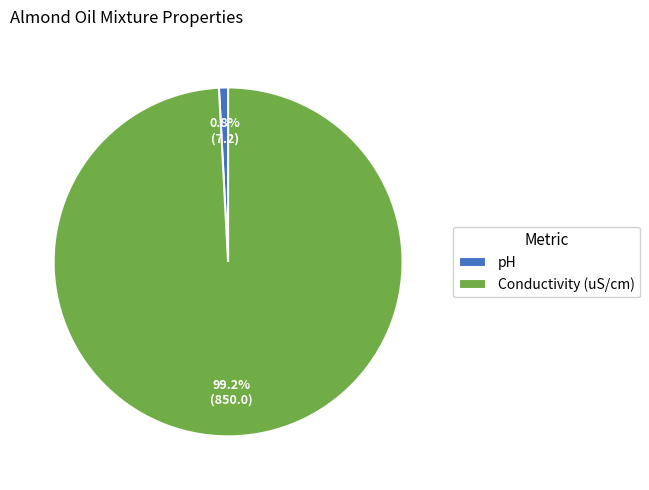

What percentage is the pH slice, to the nearest percent?

1%